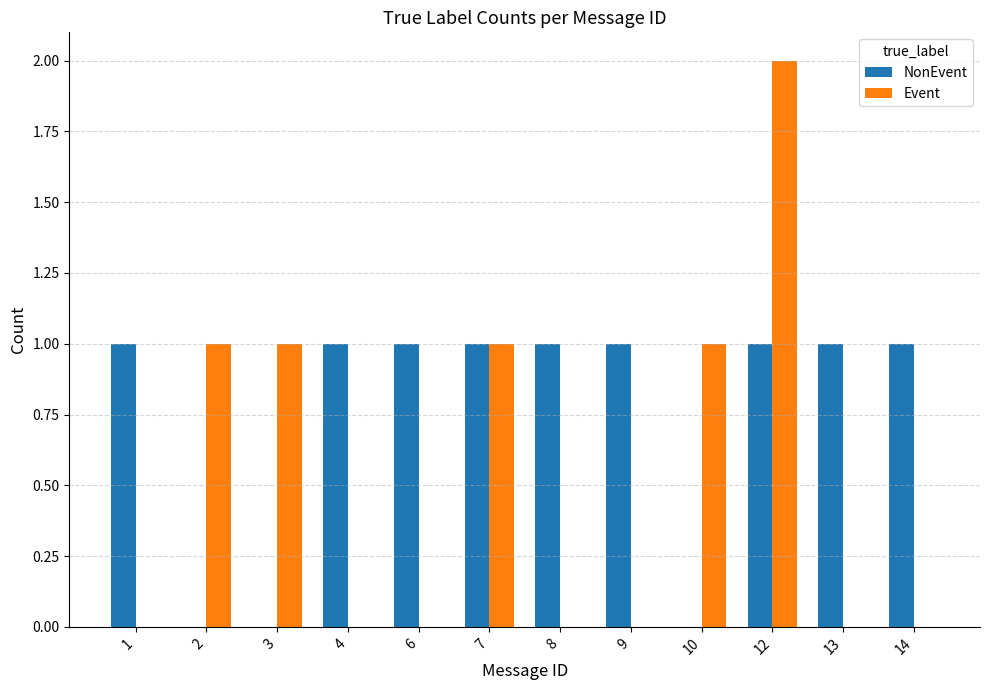

Which series has the largest total across all categories?

NonEvent